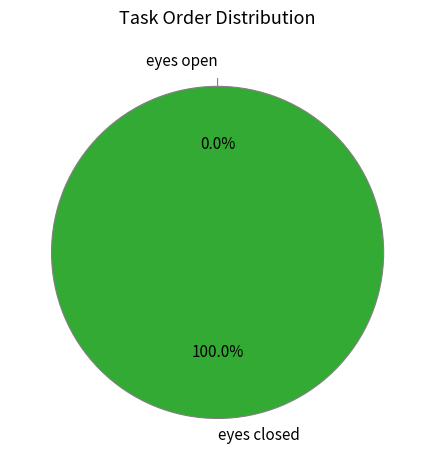

How many slices are in this pie chart?

2